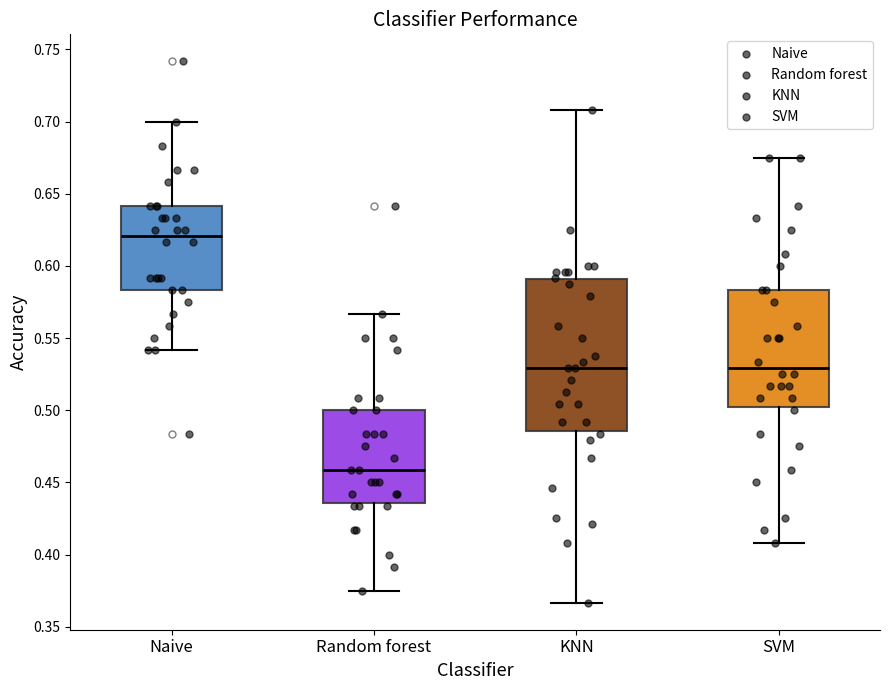

Reading left to right, read every box against the y-axis: the position of its median line, the range the box covers, and the ends of its whiskers. The values are not printed on the chart, so give them approximately, as read against the axis.

Naive: median 0.620, box 0.585 to 0.640, whiskers 0.540 to 0.700
Random forest: median 0.460, box 0.435 to 0.500, whiskers 0.375 to 0.565
KNN: median 0.530, box 0.485 to 0.590, whiskers 0.365 to 0.710
SVM: median 0.530, box 0.500 to 0.585, whiskers 0.410 to 0.675